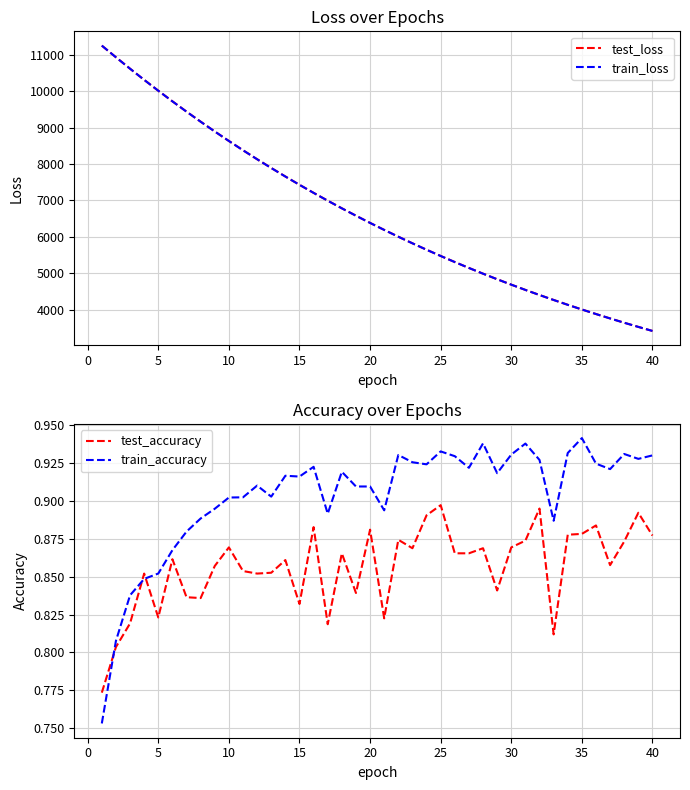

After their last crossing, which series has the higher values: train_accuracy or test_accuracy?

train_accuracy